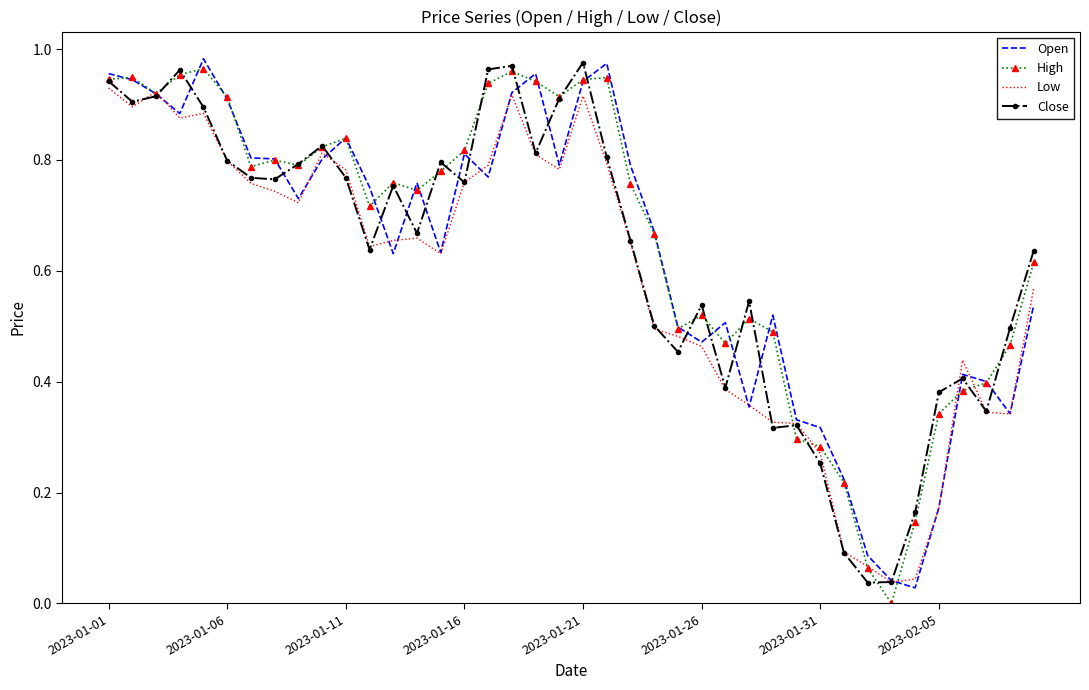

What are all the series names shown in the legend?

Open, High, Low, Close